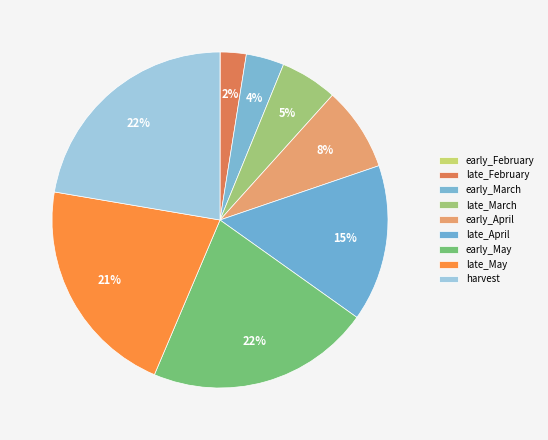

What is the smallest slice in the pie chart?

early_February